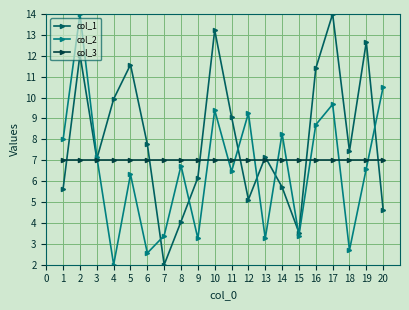

Rank the series by their average value, from lowest to highest.

col_2, col_3, col_1